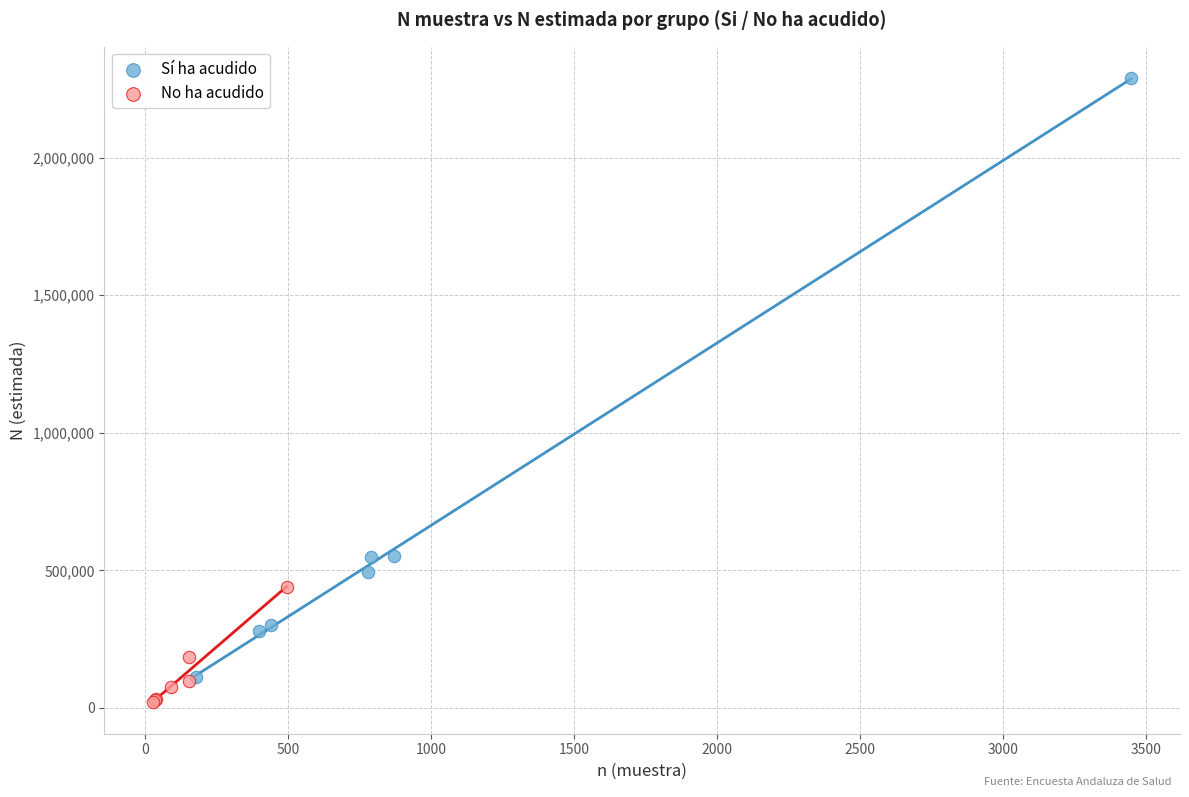

Which series reaches the maximum Y coordinate?

Sí ha acudido